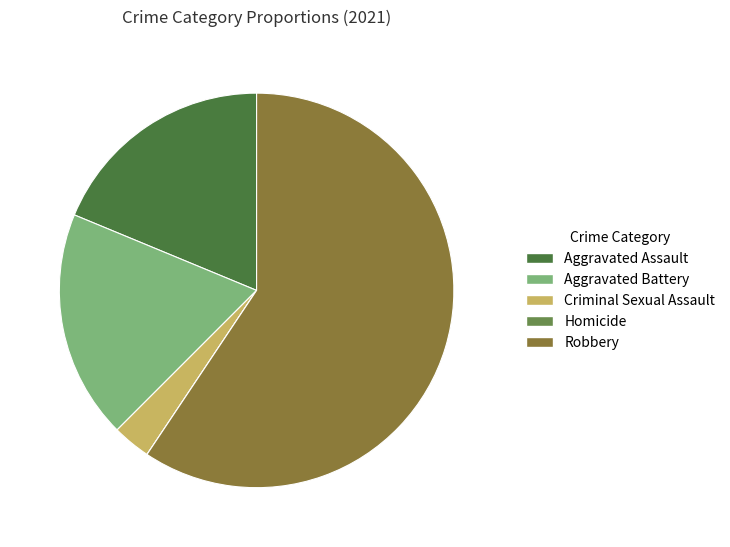

Which category has the biggest portion of the pie?

Robbery